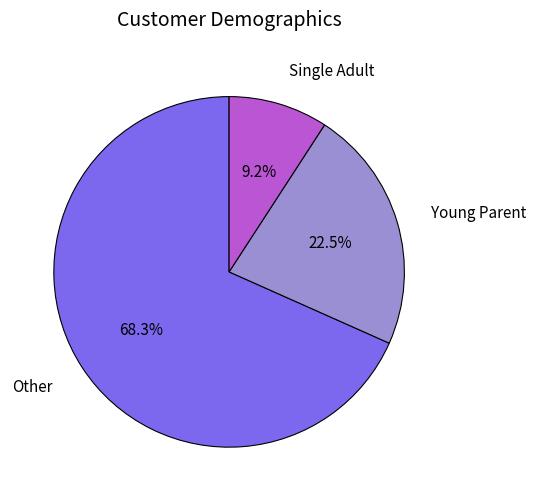

Is there any slice that represents more than half of the pie?

Yes